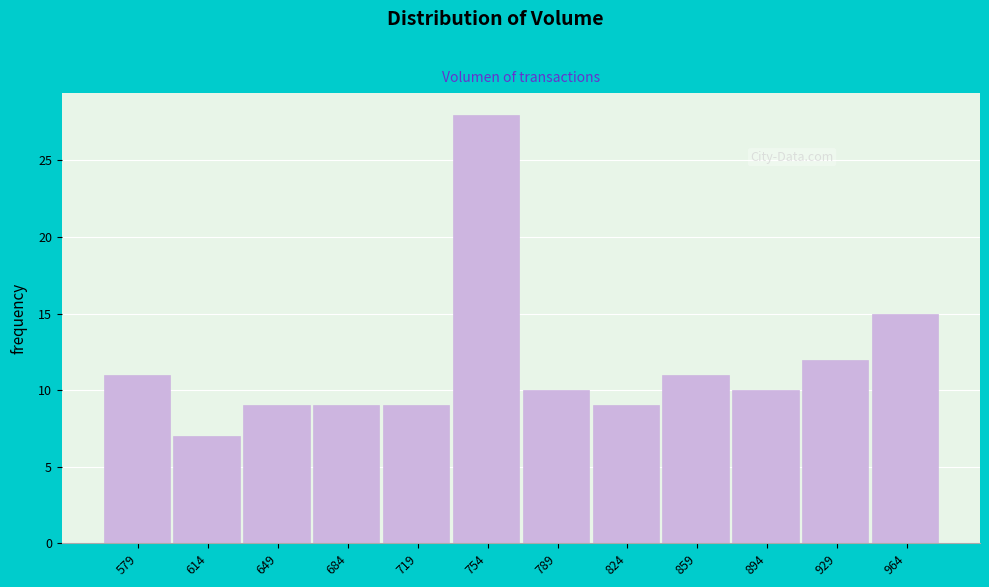

Reading right to left, extract all data points from this chart.

964=15	929=12	894=10	859=11	824=9	789=10	754=28	719=9	684=9	649=9	614=7	579=11